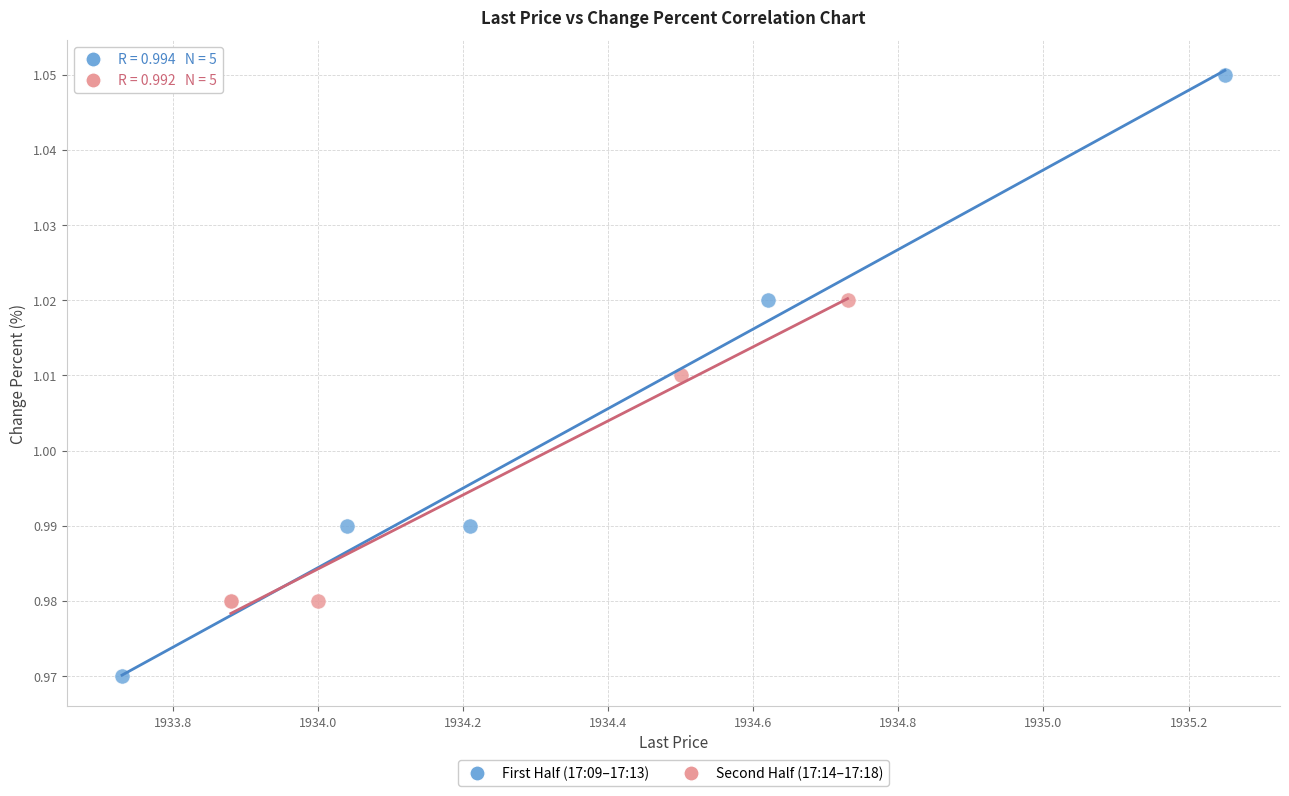

What are all the series names shown in the legend?

First Half (17:09–17:13), Second Half (17:14–17:18)